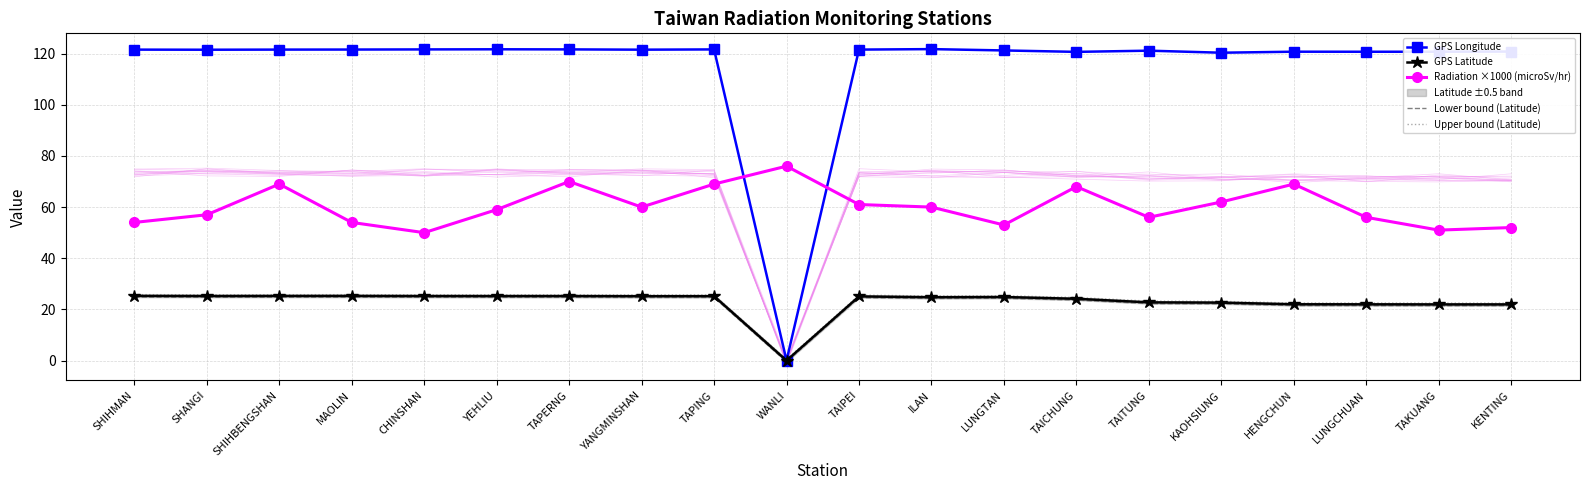

How many interior local valleys does the Upper bound (Latitude) series have?

4